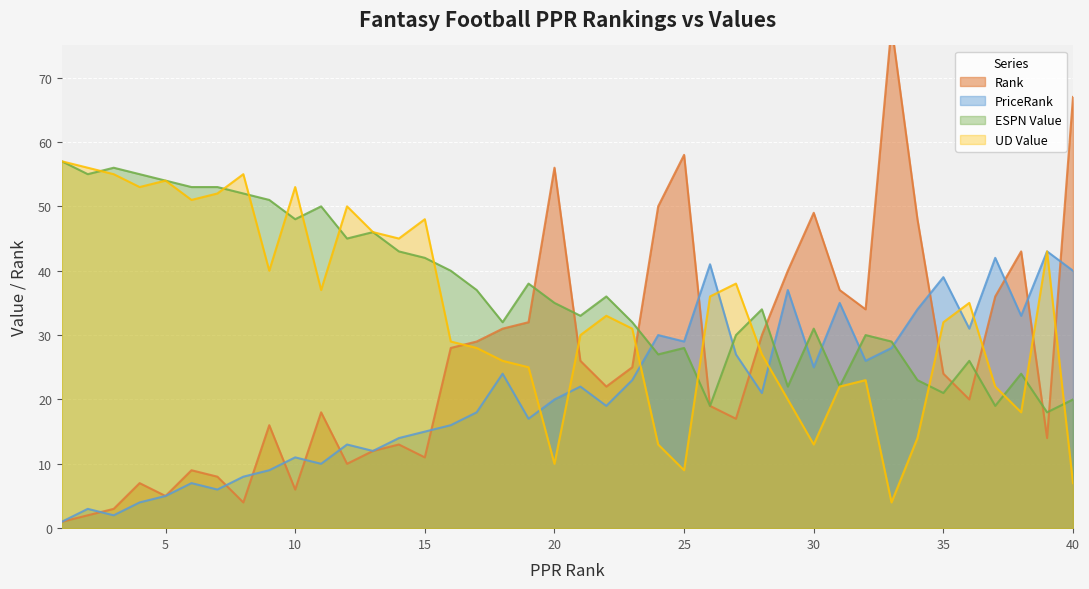

Is it true that UD Value equals 43 at 39?

True